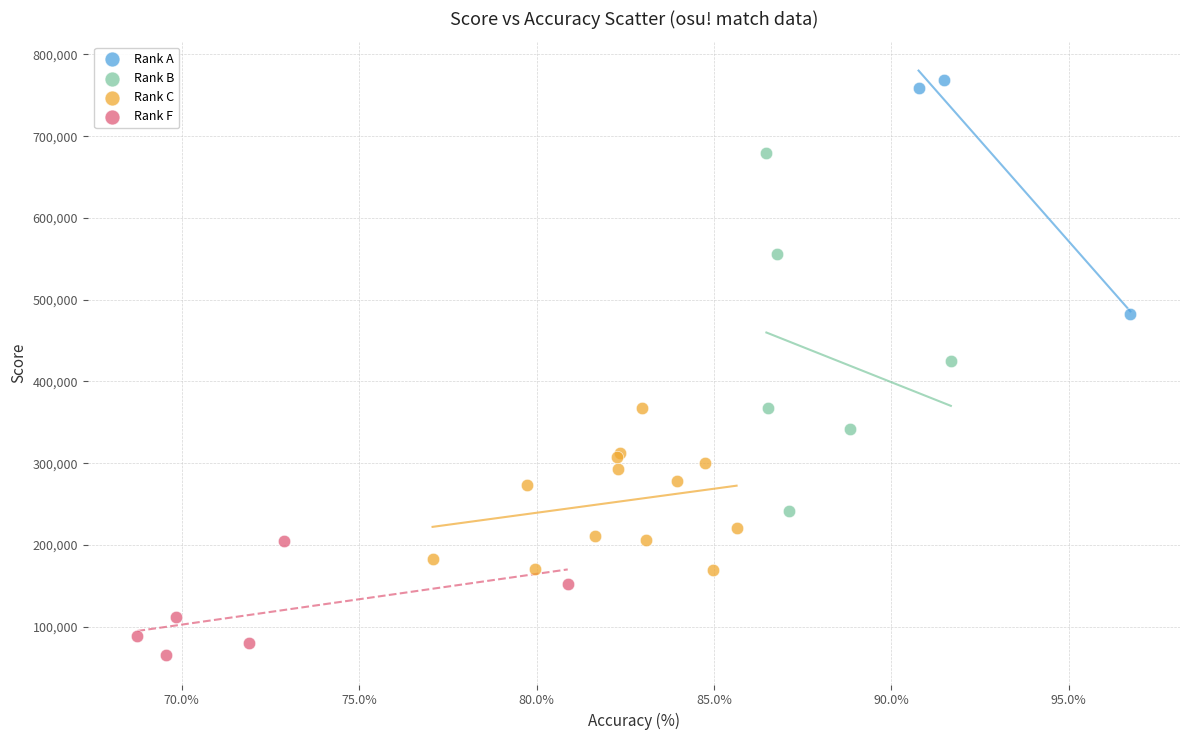

Which series has the largest Y range (max minus min)?

Rank B